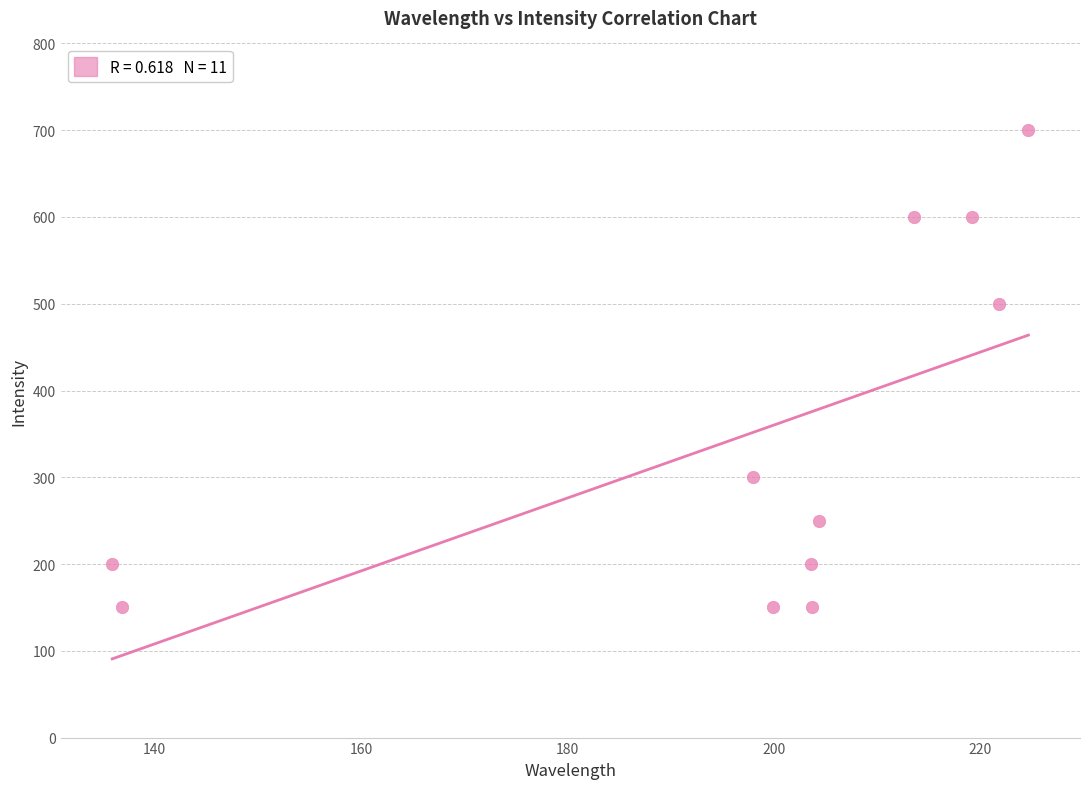

What is the average Y value?

345